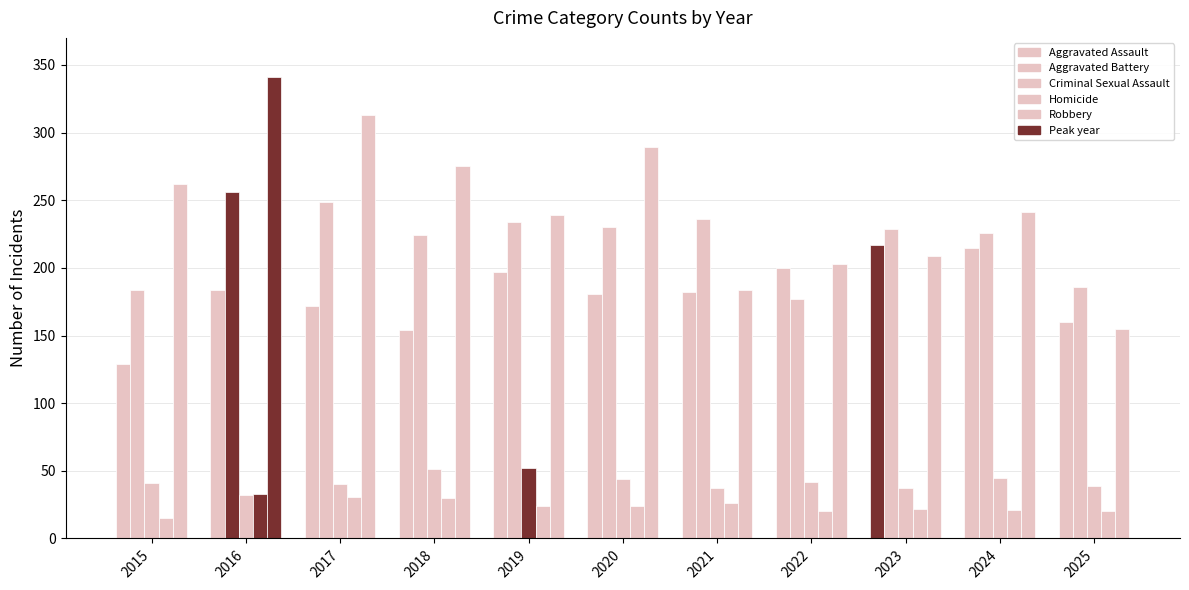

What is the value of the Robbery bar at the 2nd from the left?

341